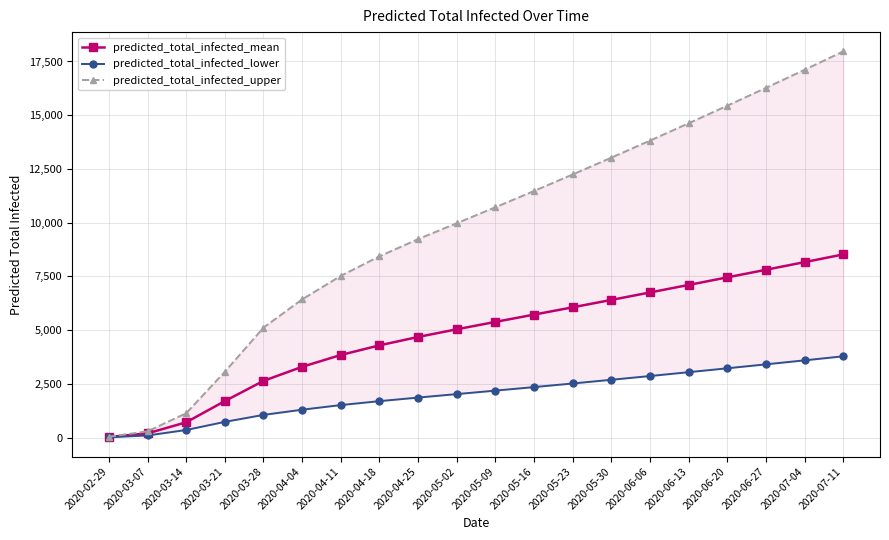

List the series in order of their peak value, lowest first.

predicted_total_infected_lower, predicted_total_infected_mean, predicted_total_infected_upper